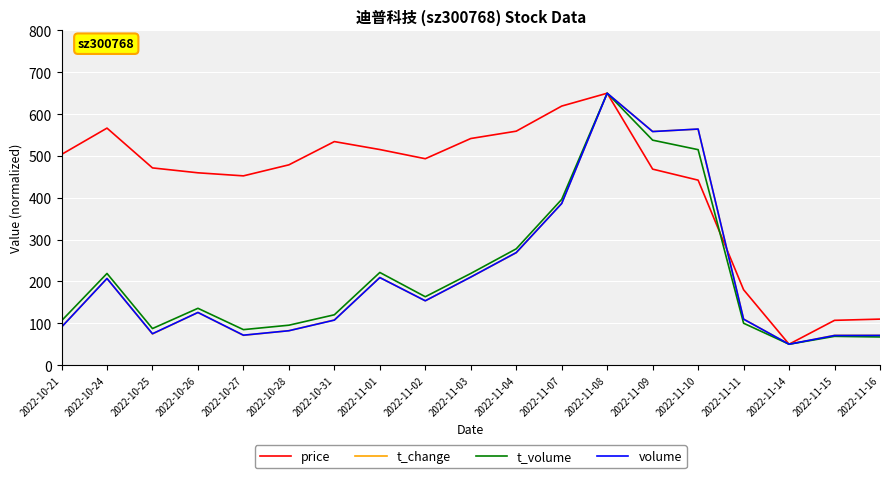

What is the difference between the maximum and minimum values in the price series?

600.0